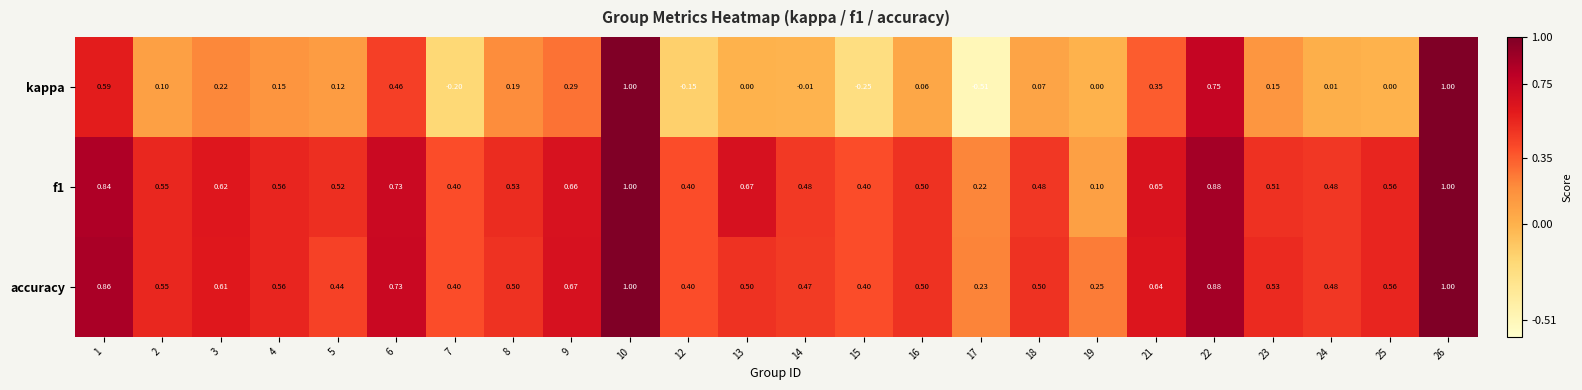

Which series has the largest range (max minus min)?

kappa